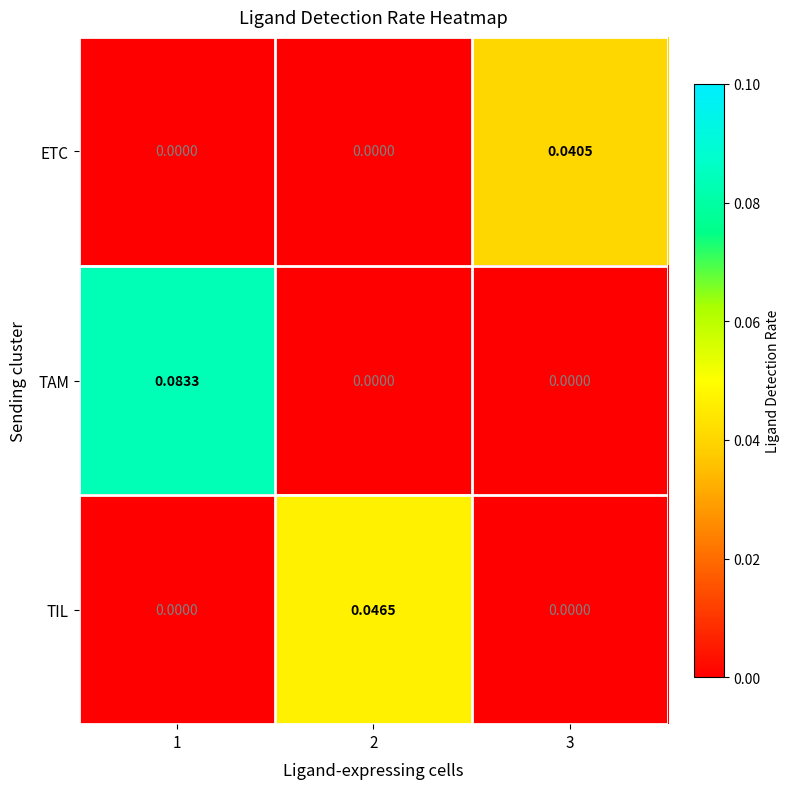

List the series in order of their peak value, highest first.

TAM, TIL, ETC